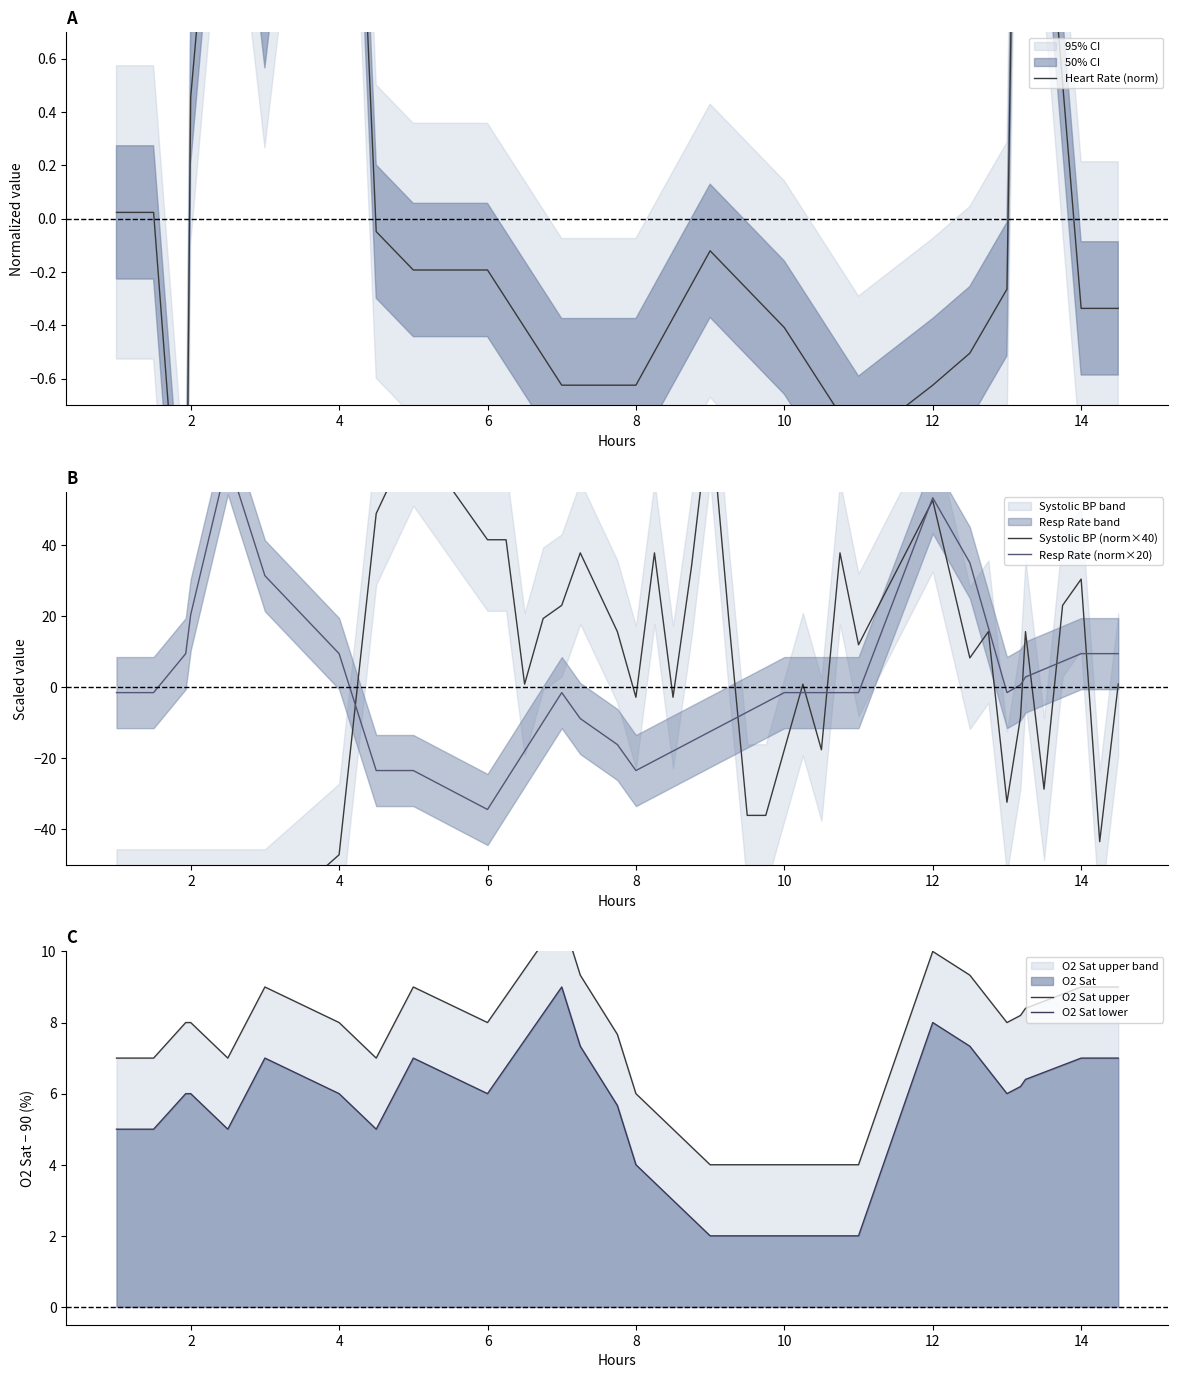

What is the highest value of the O2 Sat lower series?

9.0